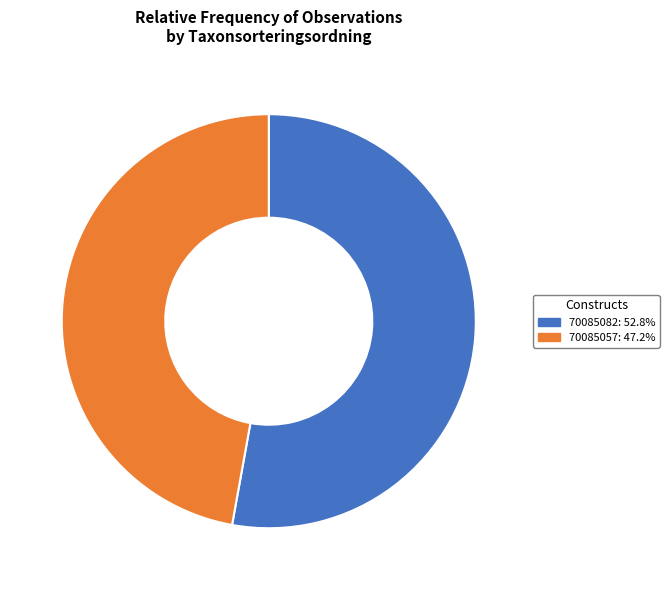

Combined, do 70085057 and 70085082 account for over 50%?

Yes